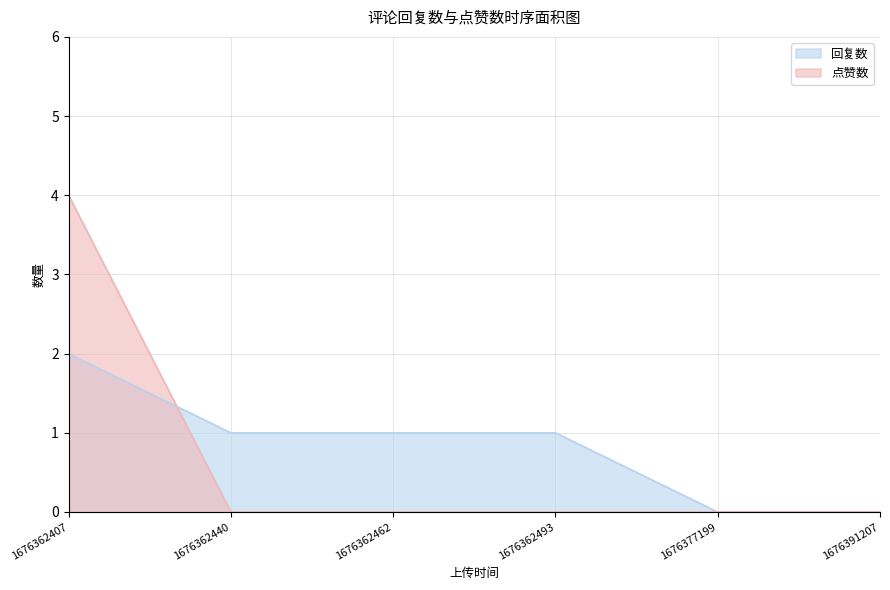

List the series in order of their peak value, lowest first.

回复数, 点赞数